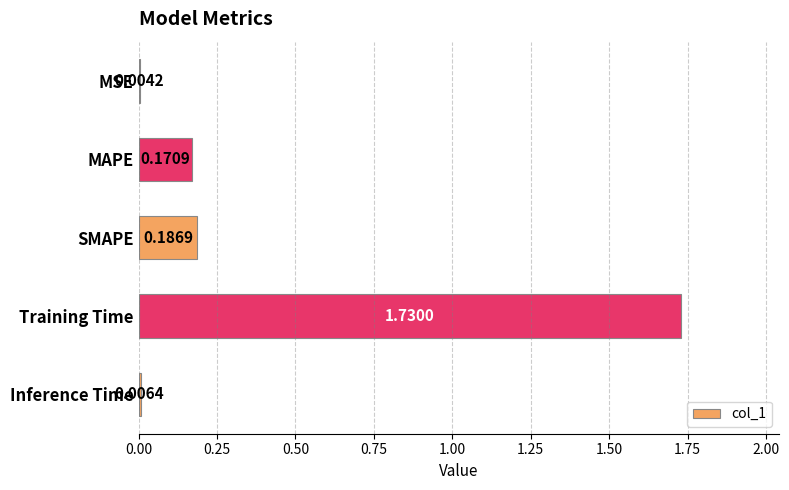

What is the change in value from MSE to MAPE?

+0.2